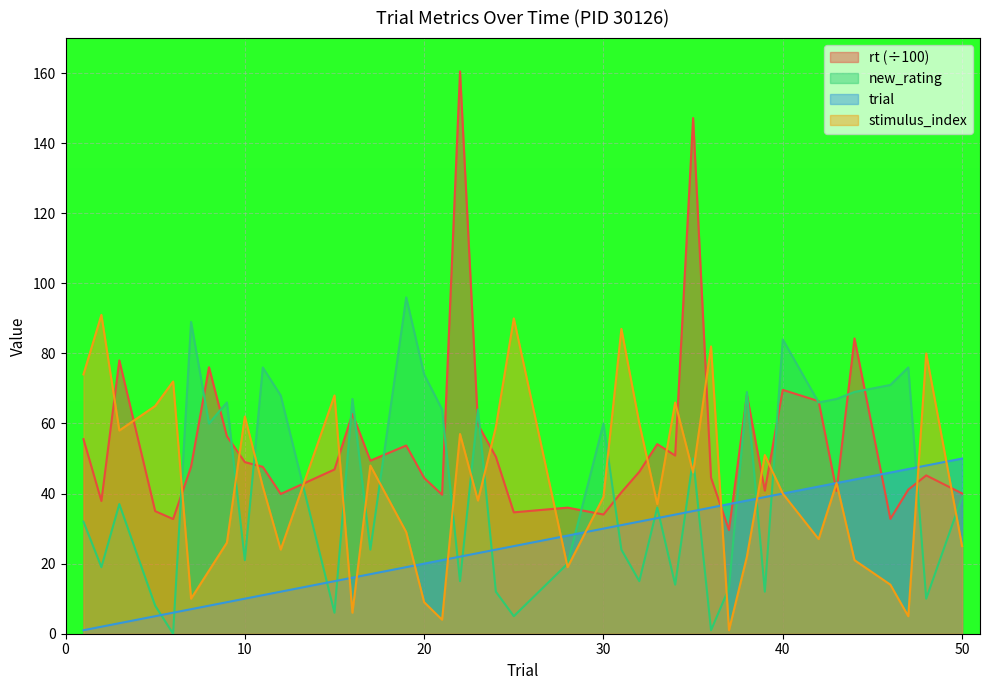

How many data points in stimulus_index are above 42?

19